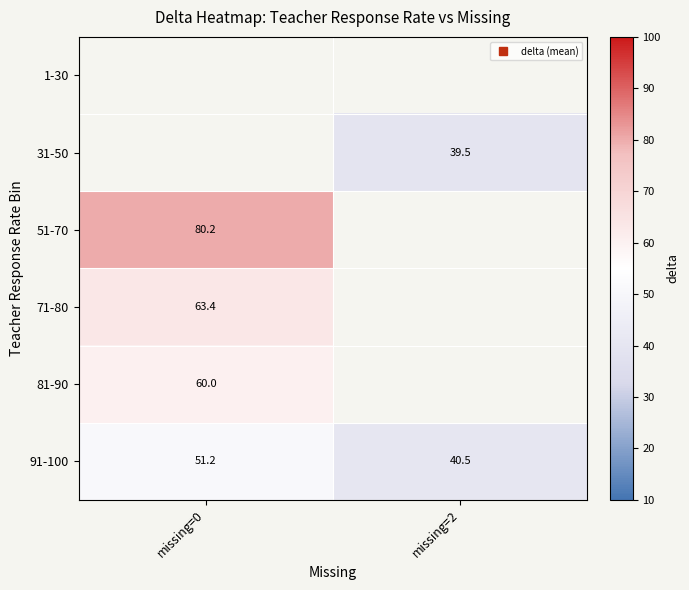

Which series changed the most between missing=0 and missing=2?

91-100